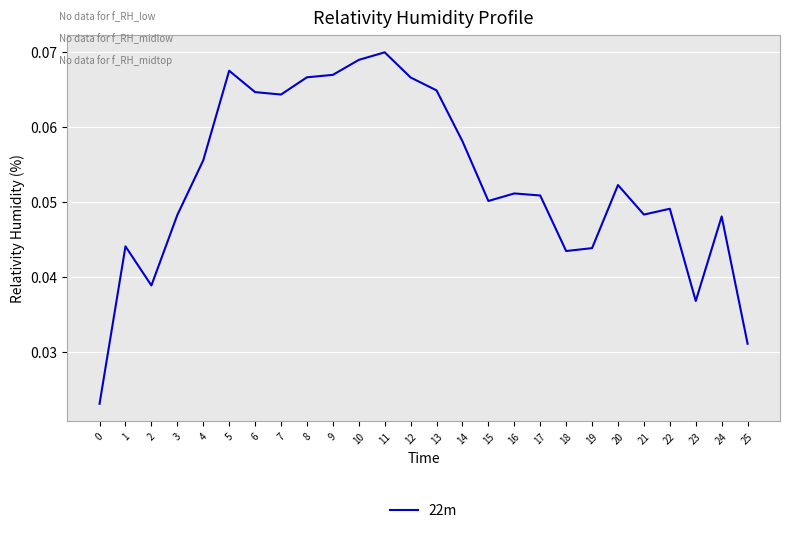

How many categories are shown in the chart?

26